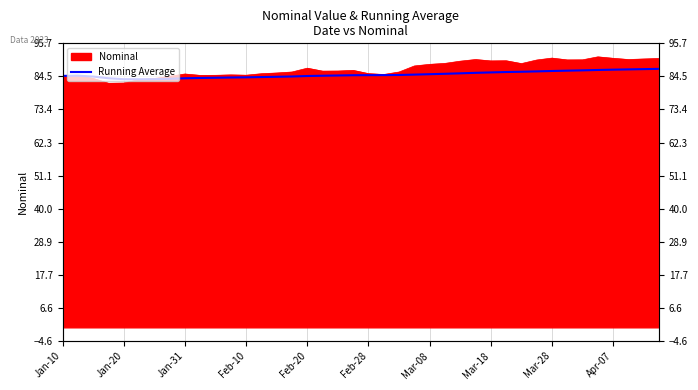

What is the difference between the values at 37 and 31?

0.7